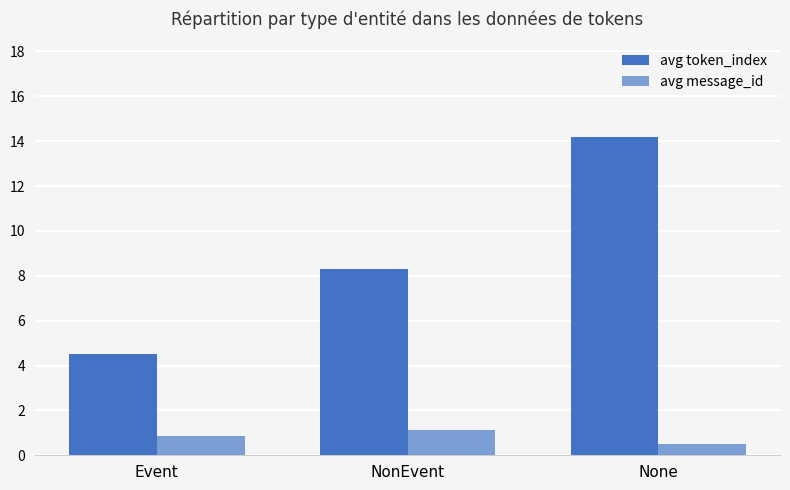

True or false: avg token_index has a value of 8.3 at NonEvent.

True